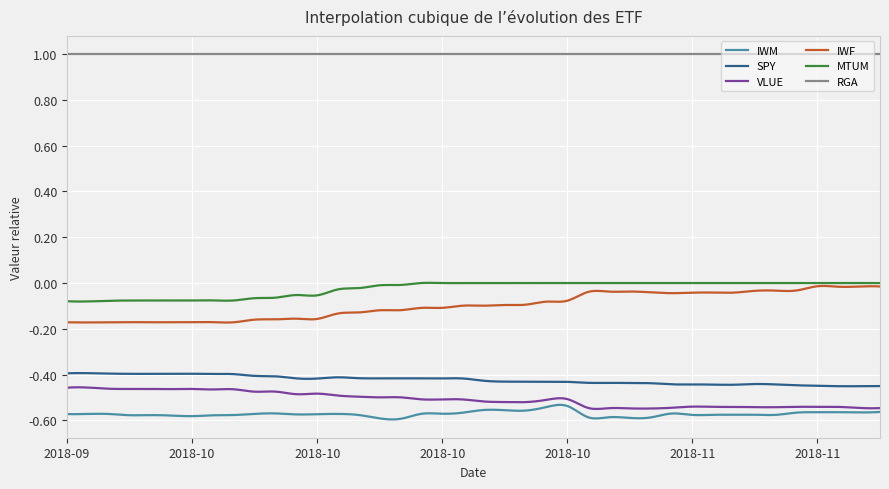

Which series has the largest total across all categories?

RGA